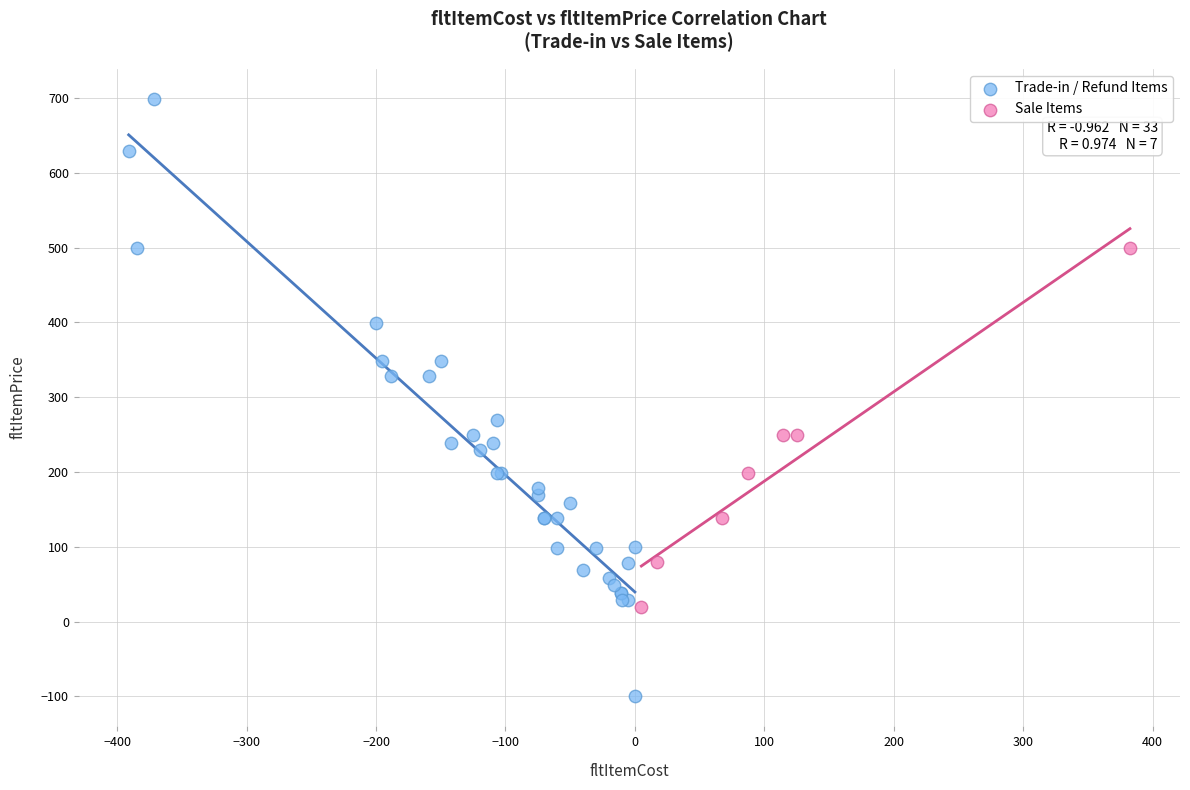

What are all the series names shown in the legend?

Trade-in / Refund Items, Sale Items